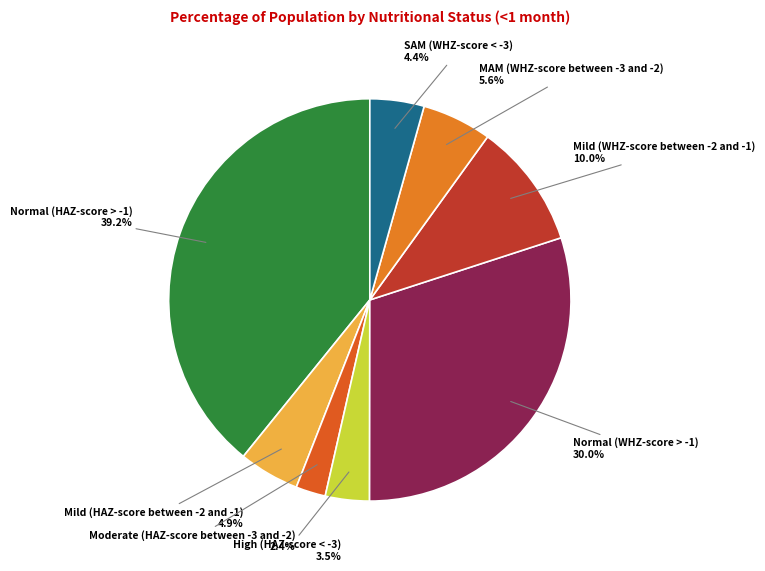

Which category has the smallest portion of the pie?

Moderate (HAZ-score between -3 and -2)